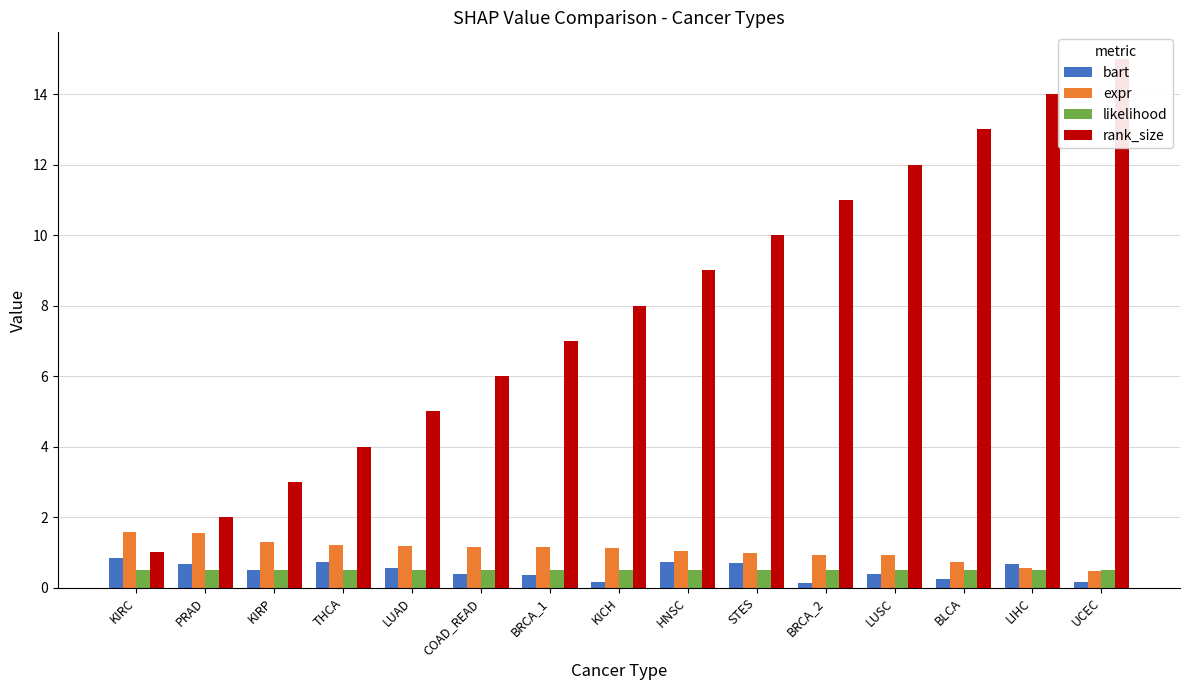

Between UCEC and LUSC, which is larger?

LUSC